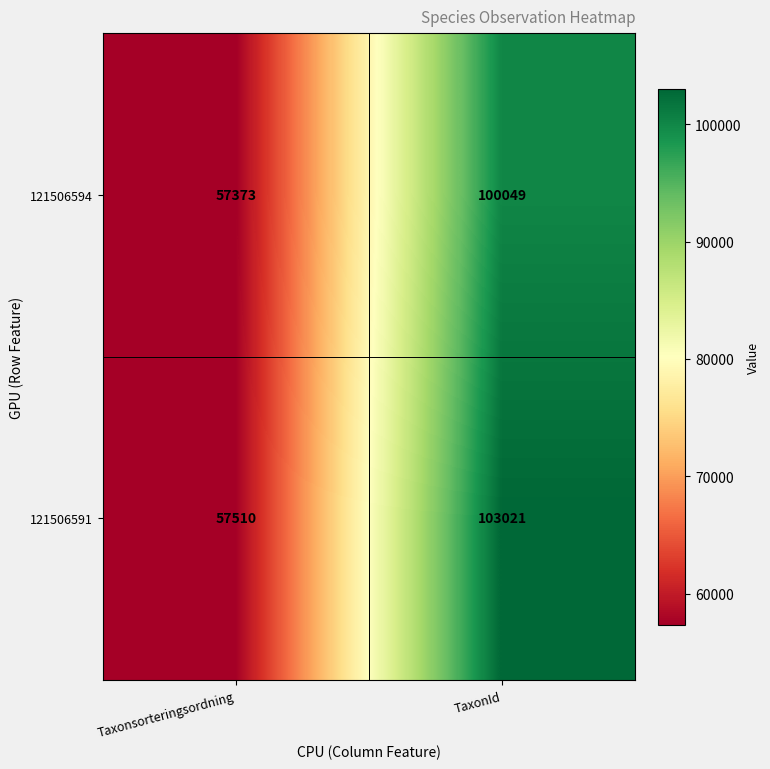

Rank the series by their average value, from highest to lowest.

121506591, 121506594